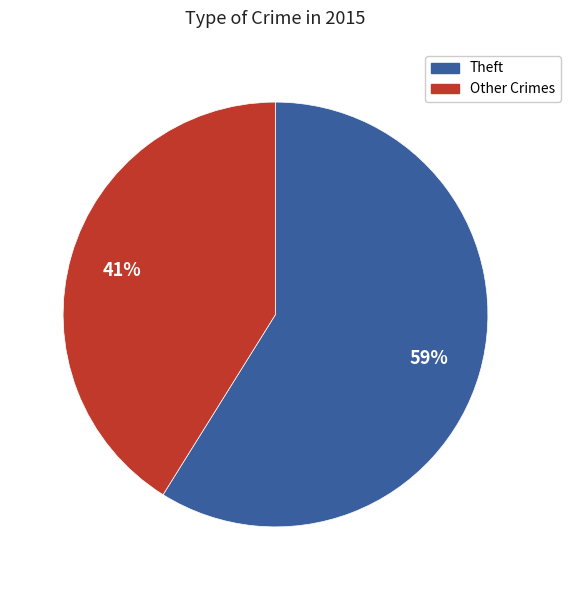

To the nearest percent, what portion does Theft represent?

59%